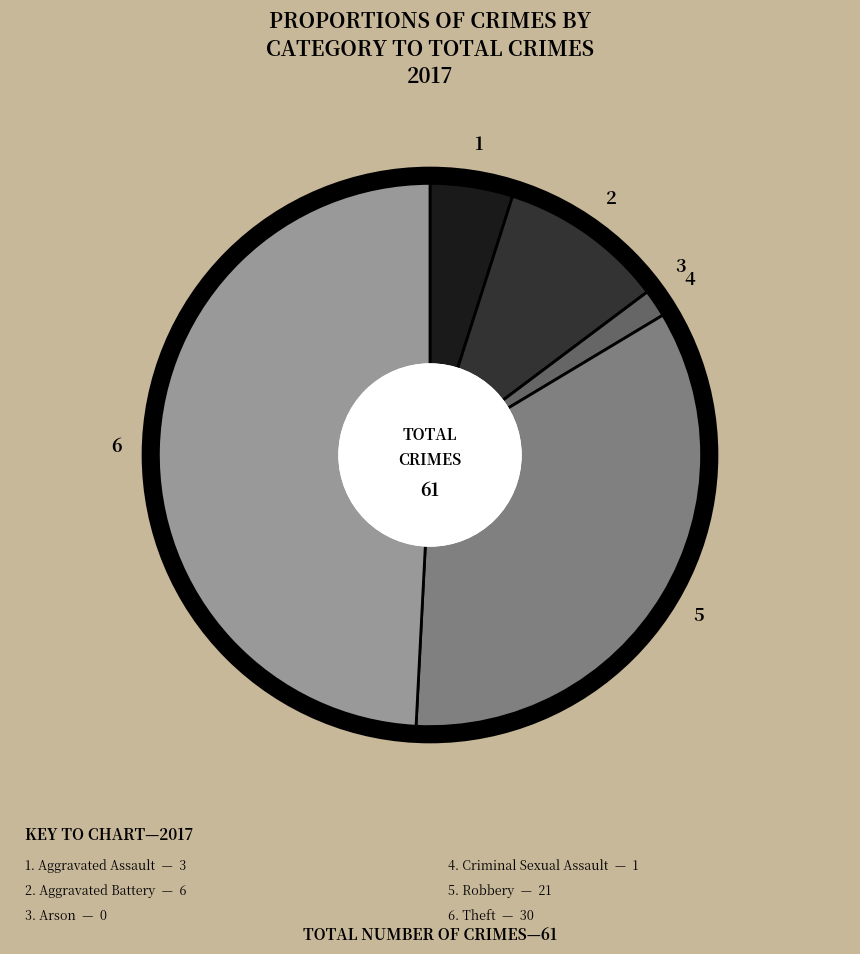

Does any single category account for the majority?

No